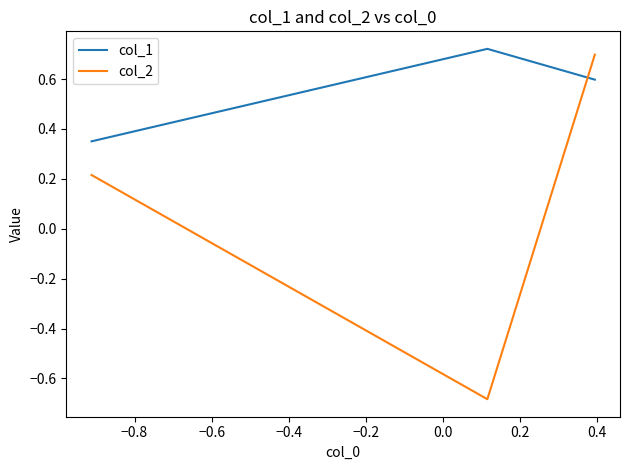

Rank the series by their average value, from highest to lowest.

col_1, col_2